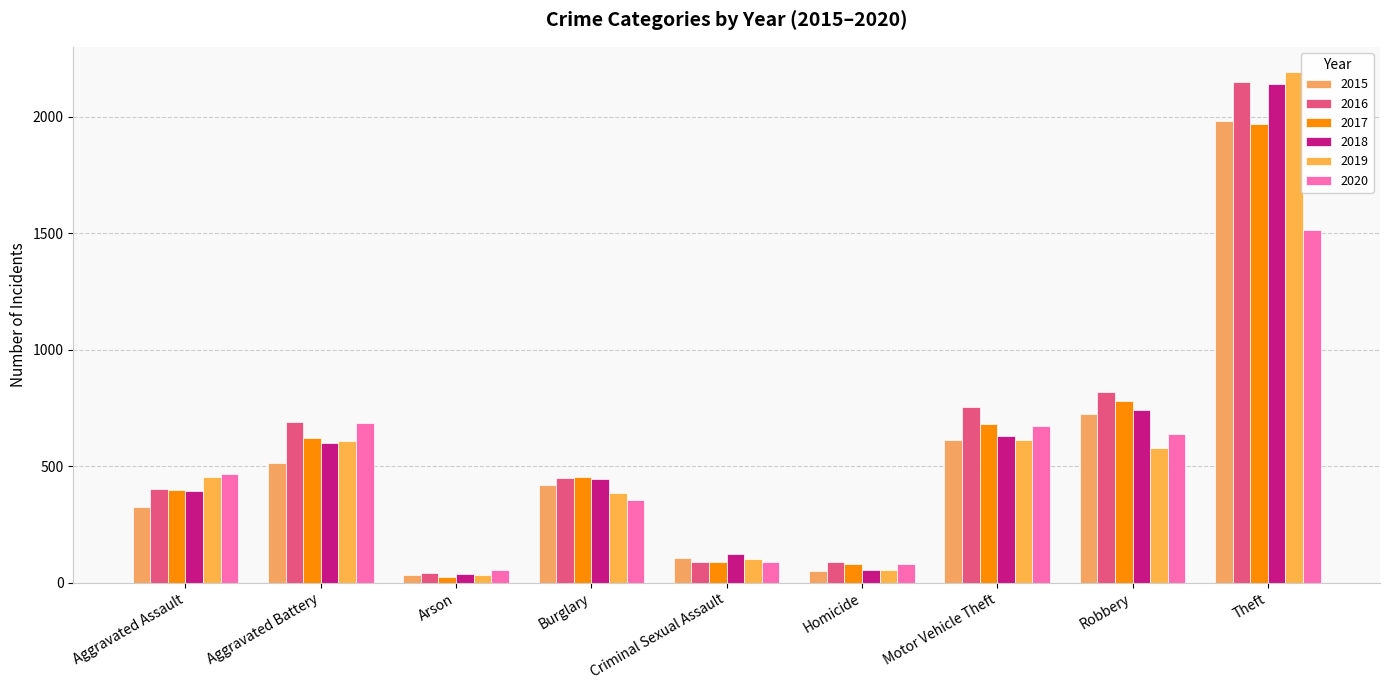

Reading left to right, list all the values displayed in this chart.

2015: Aggravated Assault=323	Aggravated Battery=515	Arson=35	Burglary=421	Criminal Sexual Assault=105	Homicide=50	Motor Vehicle Theft=614	Robbery=726	Theft=1981
2016: Aggravated Assault=402	Aggravated Battery=691	Arson=40	Burglary=451	Criminal Sexual Assault=87	Homicide=87	Motor Vehicle Theft=756	Robbery=819	Theft=2148
2017: Aggravated Assault=396	Aggravated Battery=623	Arson=23	Burglary=453	Criminal Sexual Assault=91	Homicide=82	Motor Vehicle Theft=680	Robbery=780	Theft=1968
2018: Aggravated Assault=392	Aggravated Battery=600	Arson=37	Burglary=443	Criminal Sexual Assault=123	Homicide=56	Motor Vehicle Theft=631	Robbery=741	Theft=2140
2019: Aggravated Assault=452	Aggravated Battery=608	Arson=32	Burglary=383	Criminal Sexual Assault=102	Homicide=53	Motor Vehicle Theft=611	Robbery=577	Theft=2190
2020: Aggravated Assault=466	Aggravated Battery=686	Arson=55	Burglary=357	Criminal Sexual Assault=89	Homicide=81	Motor Vehicle Theft=673	Robbery=637	Theft=1512